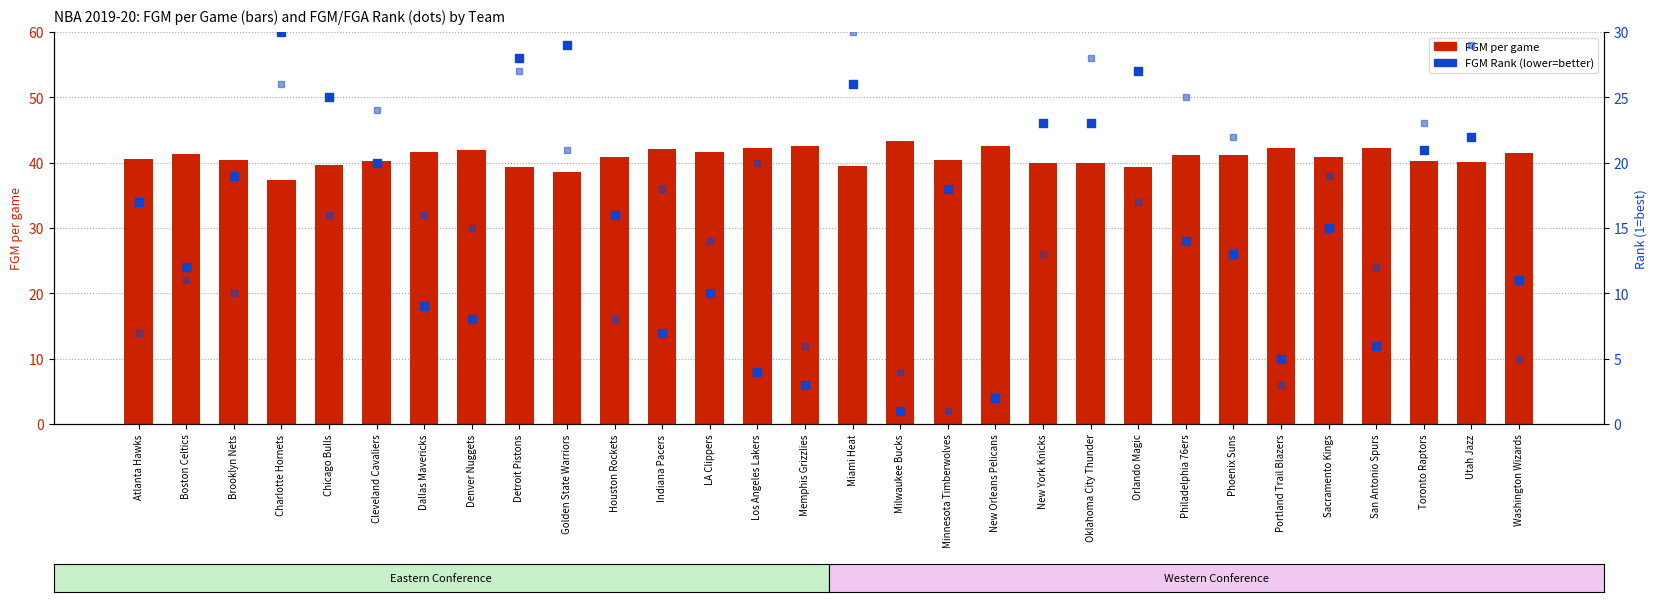

What is the total value across all series at Orlando Magic?

83.3